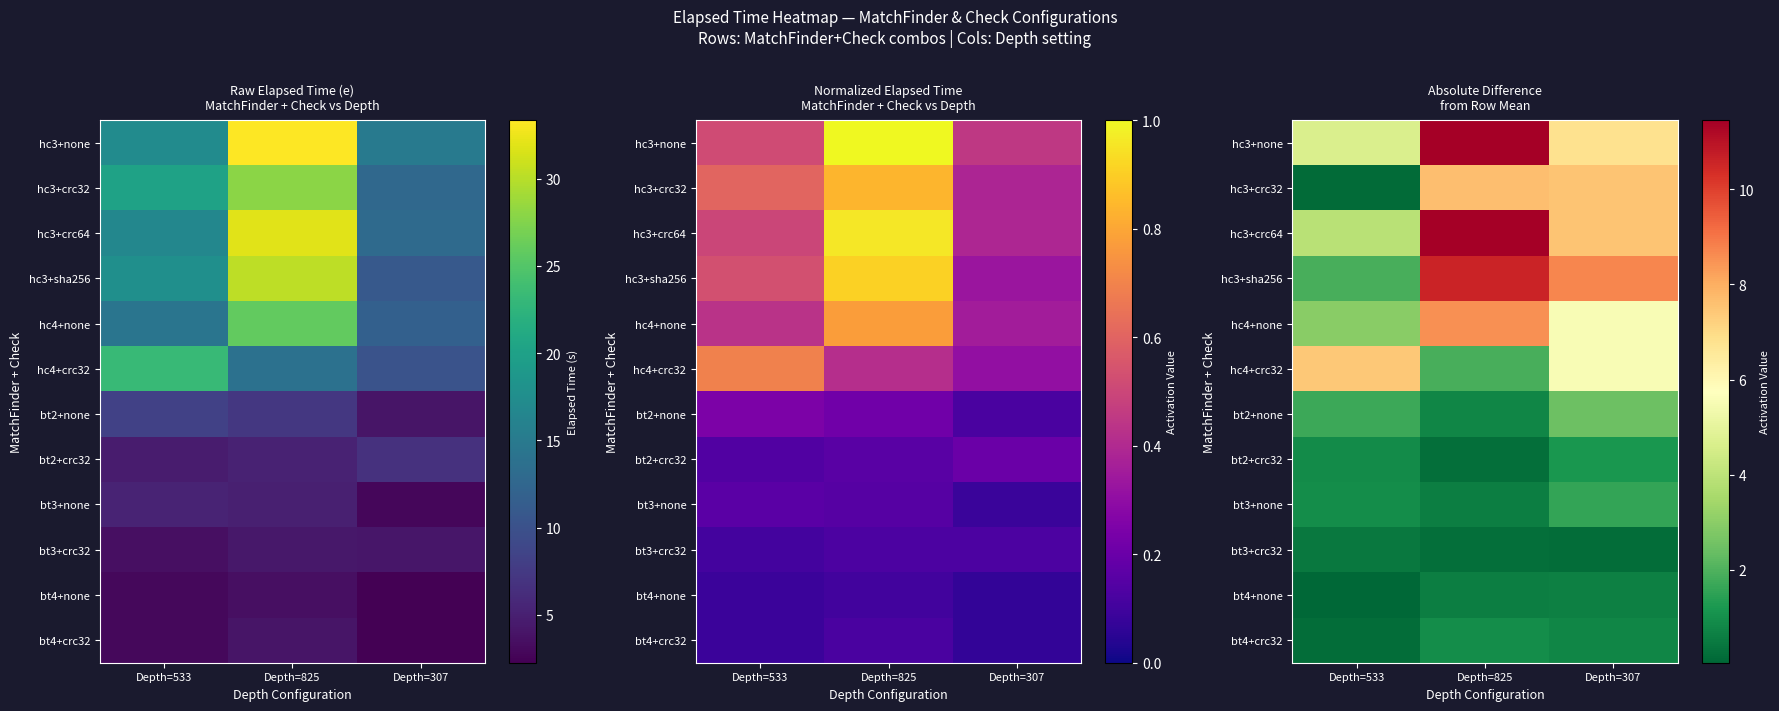

Between Depth=825 and Depth=307, which series saw the biggest shift?

hc3+none